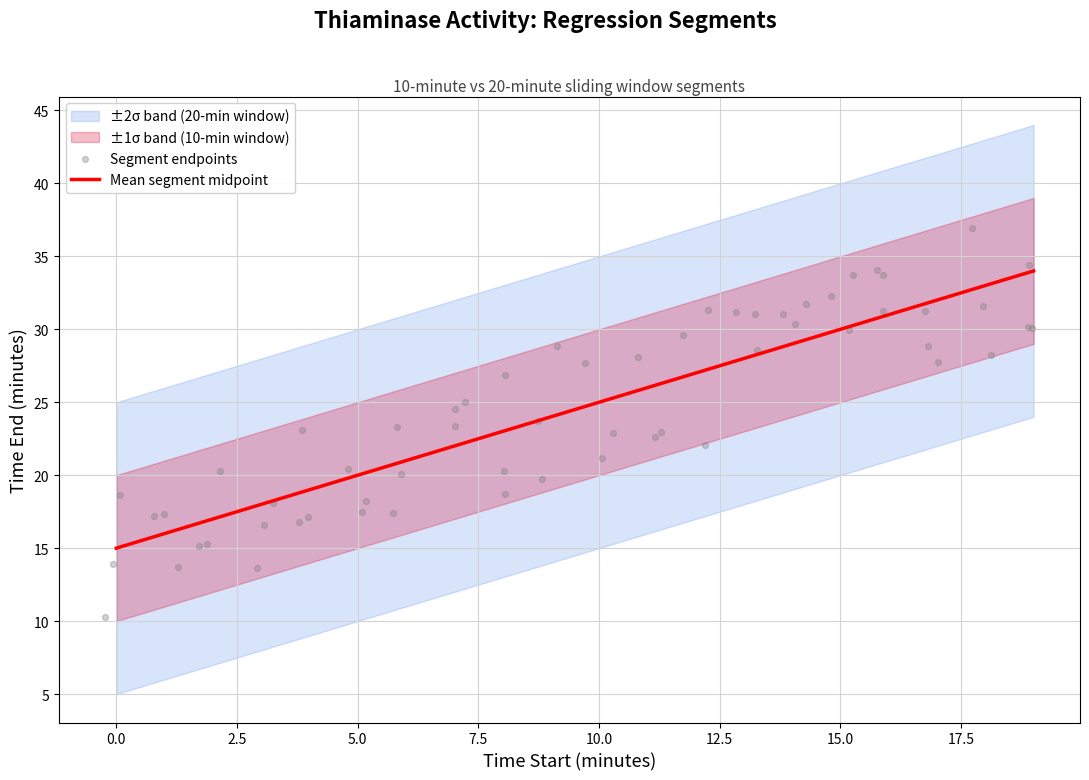

What is the total value across all series at 0?

30